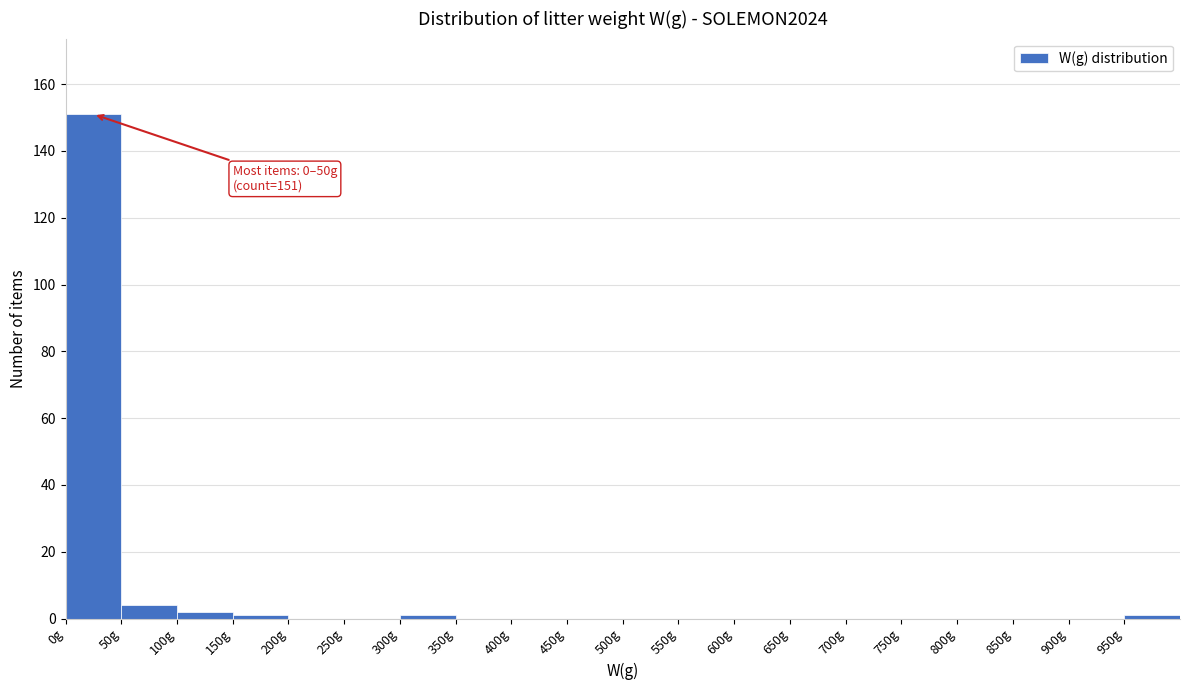

Over which range of the x-axis is the bar tallest?

0 to 50